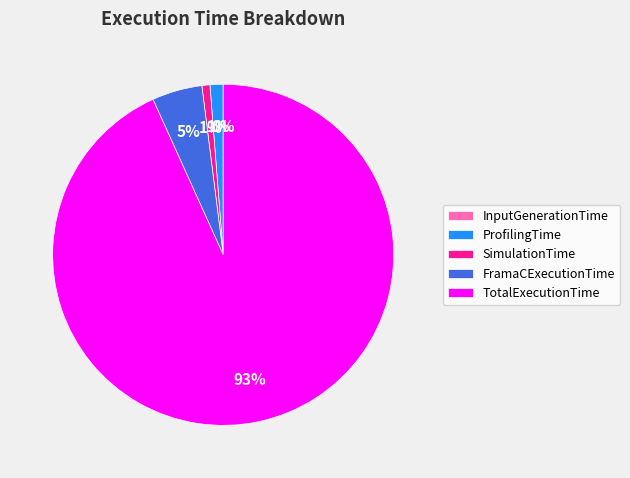

Which slice represents more than half of the pie?

TotalExecutionTime